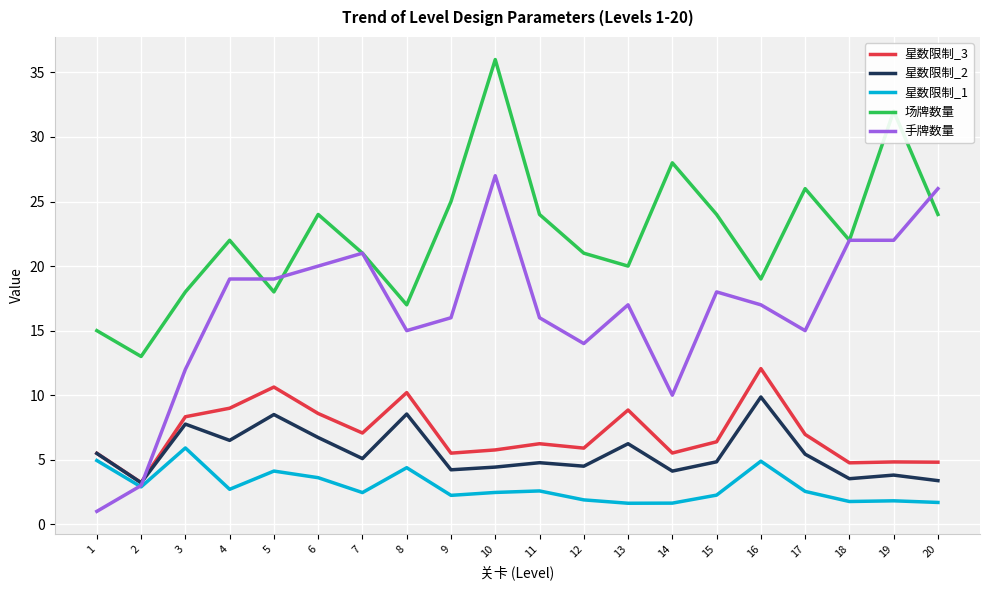

What is the sum of all 星数限制_1 values?

58.4